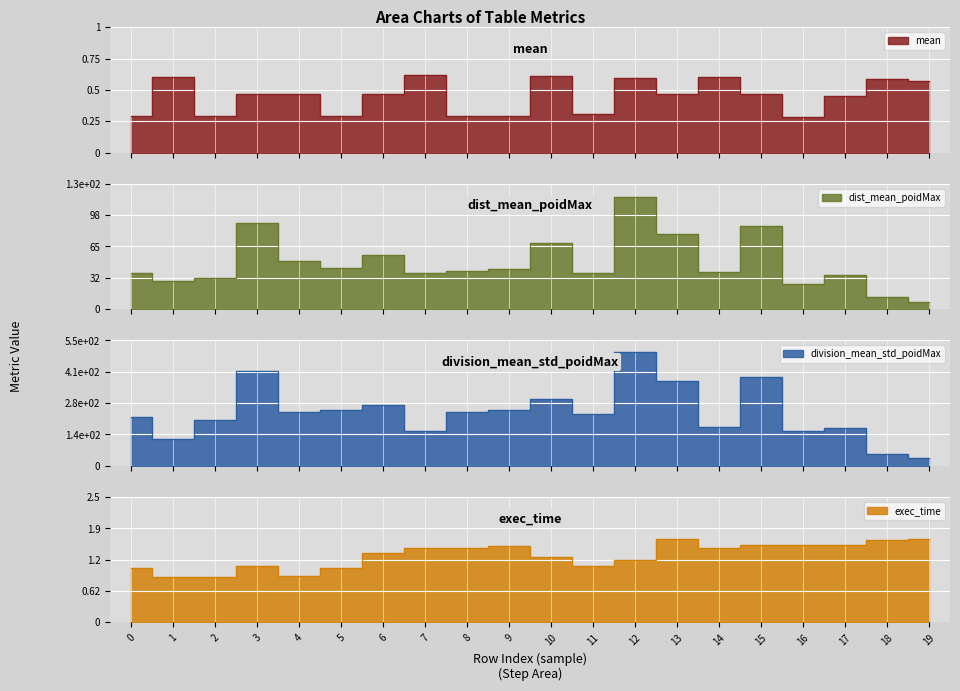

Which has a higher value, 6 or 9?

6